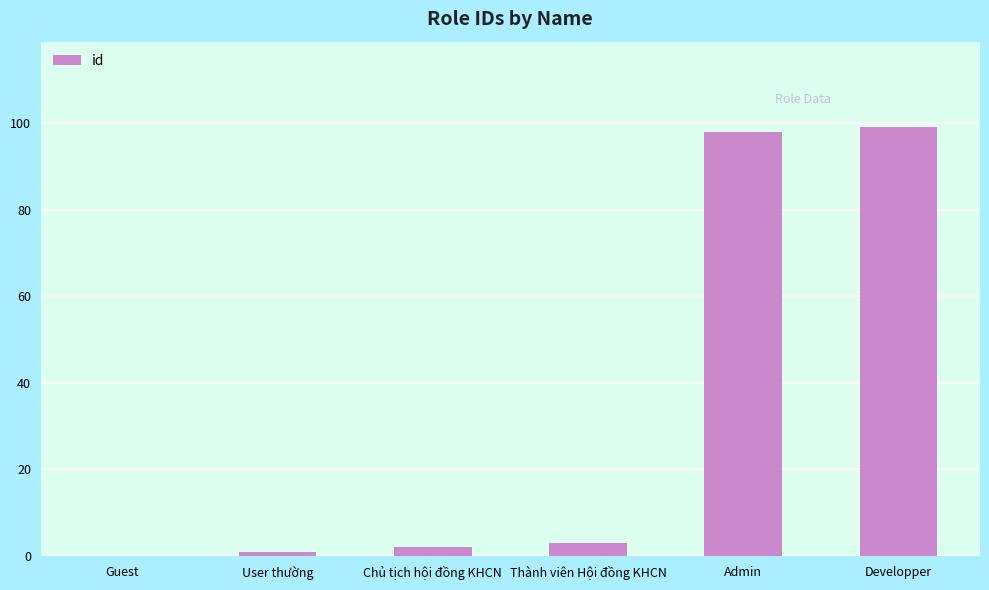

Where is the data nearest to the value 49?

Thành viên Hội đồng KHCN